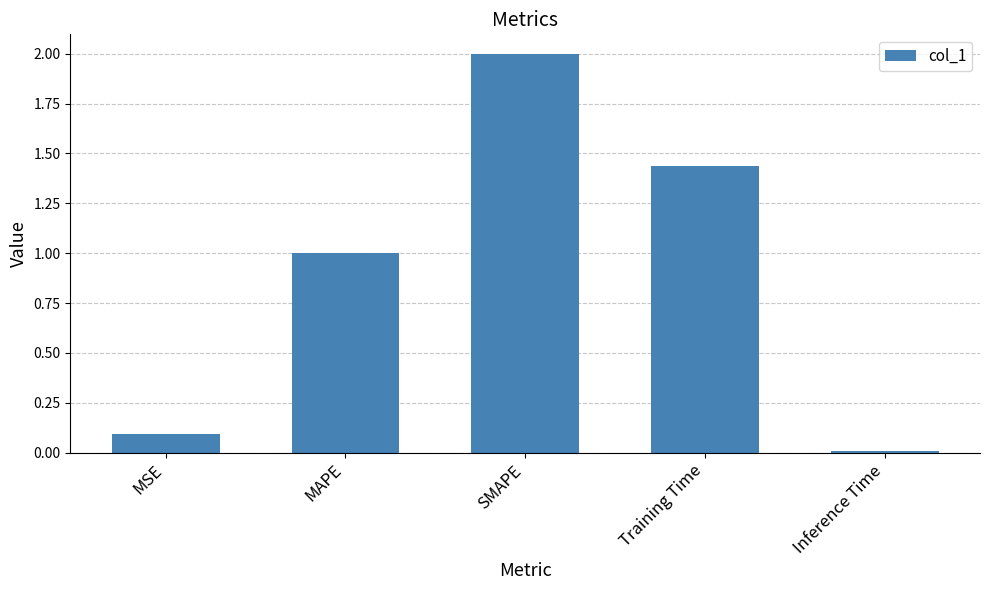

How many distinct data groups are displayed?

1